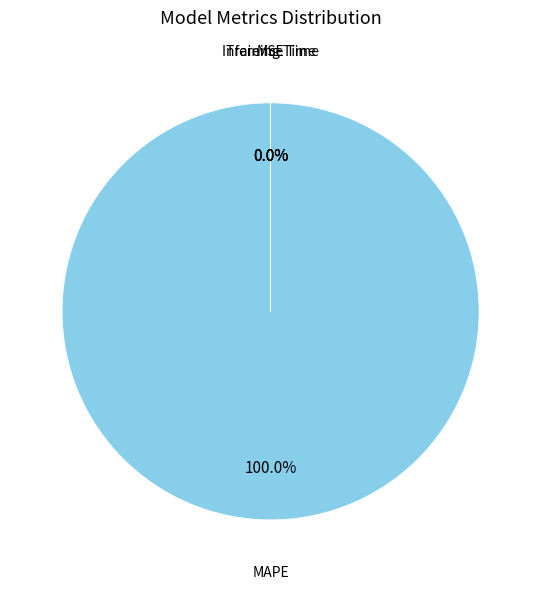

Which slice is the smallest?

Inference Time